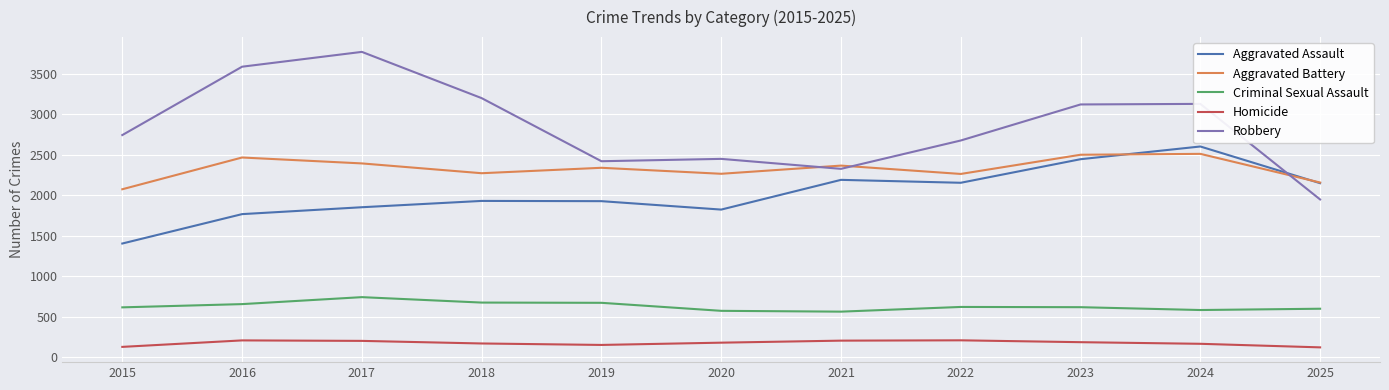

In Criminal Sexual Assault, how many points are lower than both neighbors (excluding endpoints)?

2